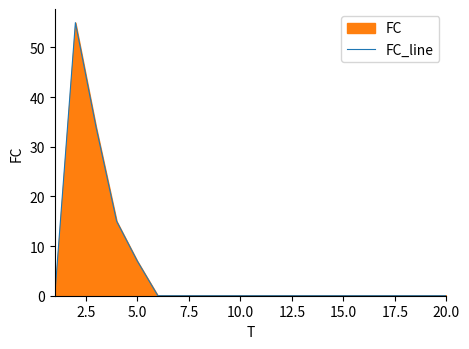

What is the difference between the second highest and second lowest values?

34